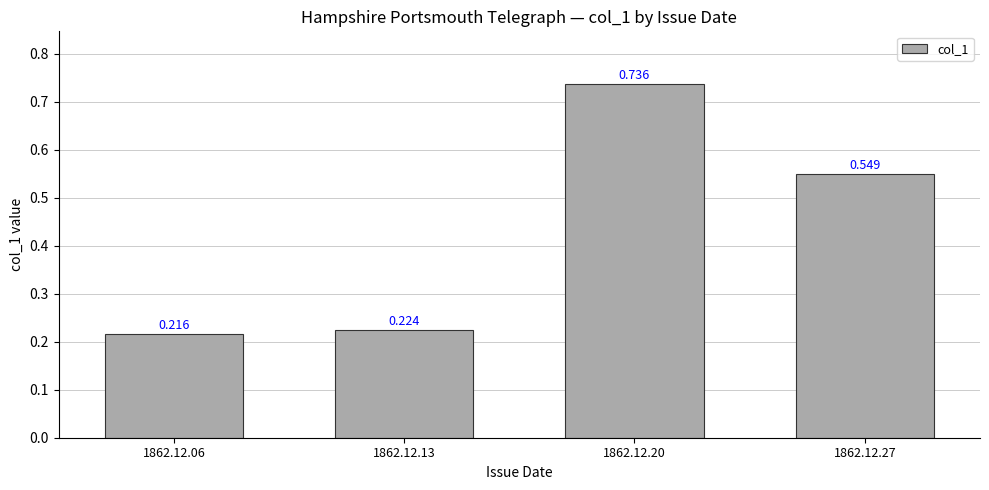

Does the chart contain any negative values?

No